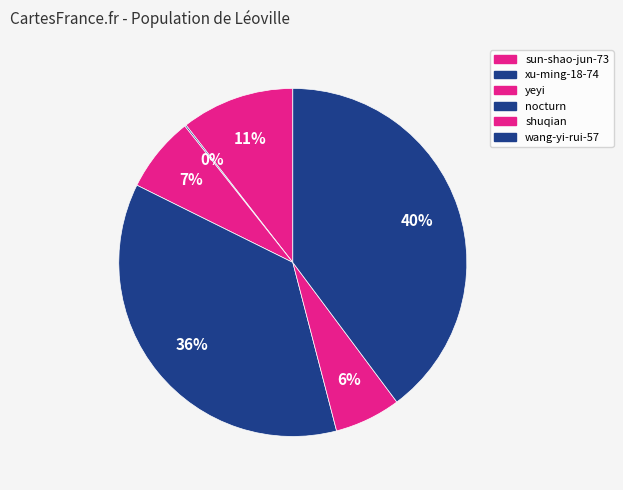

Is there any slice that represents more than half of the pie?

No